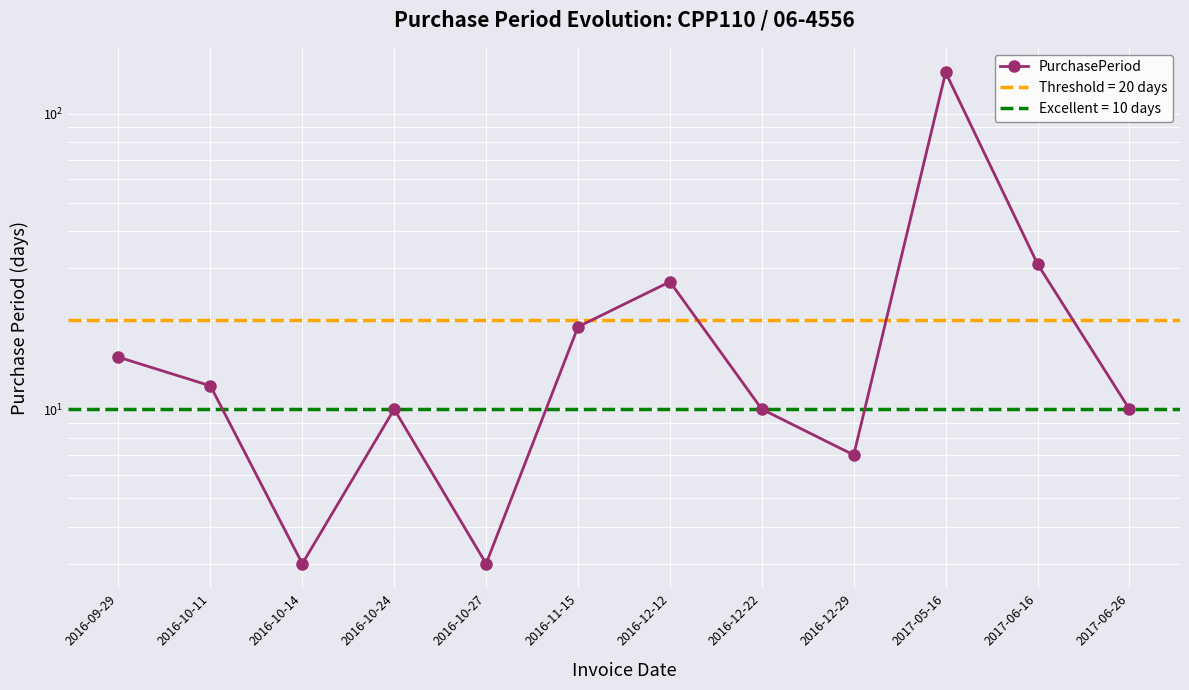

What is the label of the 1st point from the right?

2017-06-26